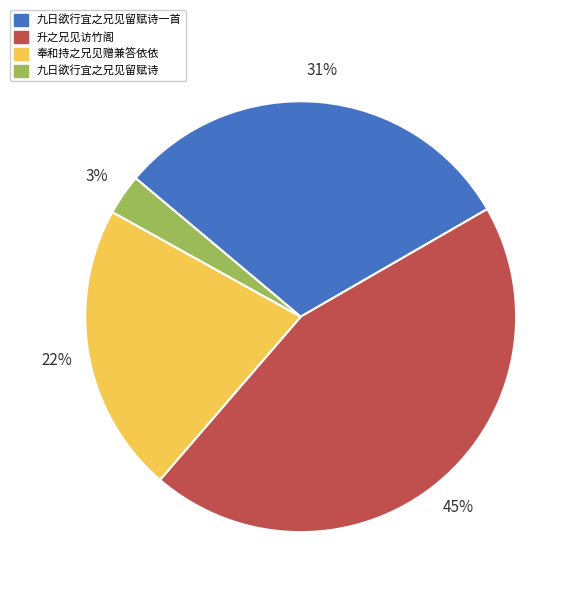

Which slice is the smallest?

九日欲行宜之兄见留赋诗